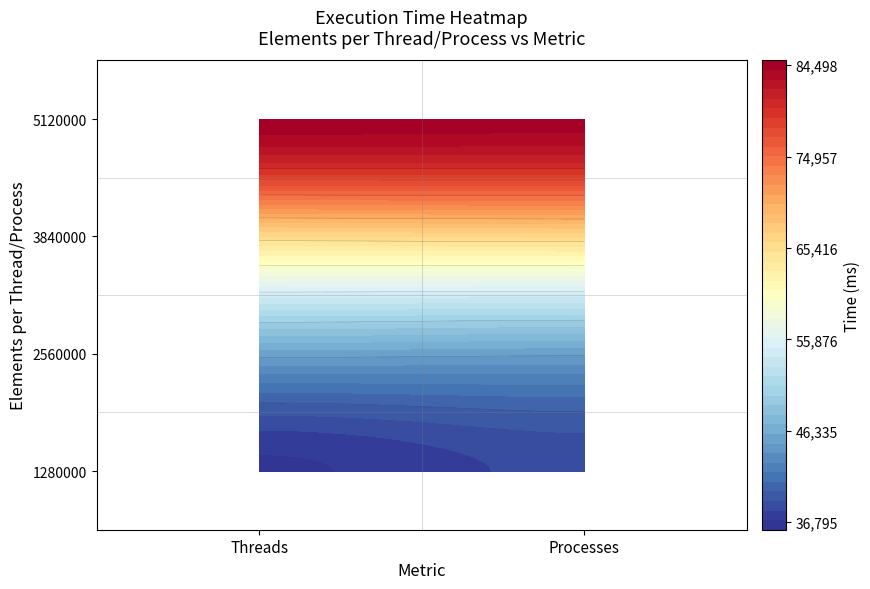

Rank the series at 0 from highest to lowest value.

5120000, 3840000, 2560000, 1280000